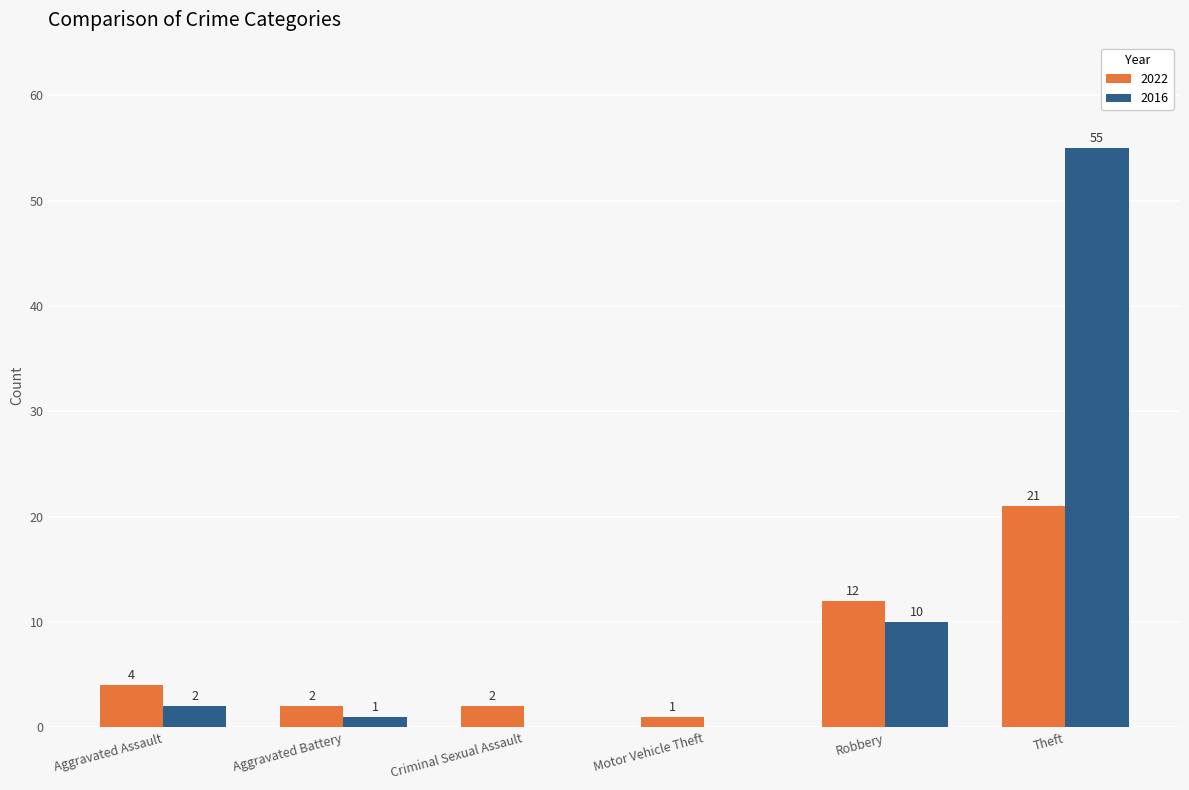

Read the 2016 value at Robbery, to the nearest 10.

10